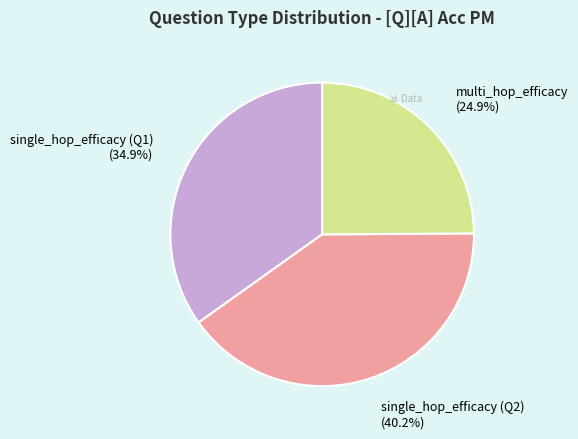

Does any single category account for the majority?

No